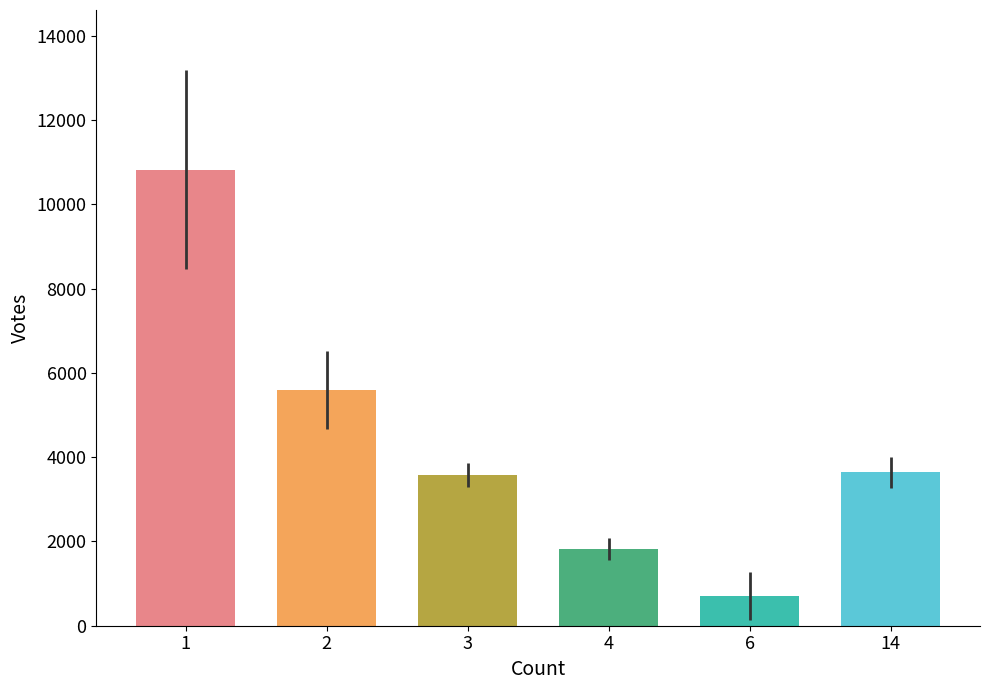

What is the approximate value at 1?

10824